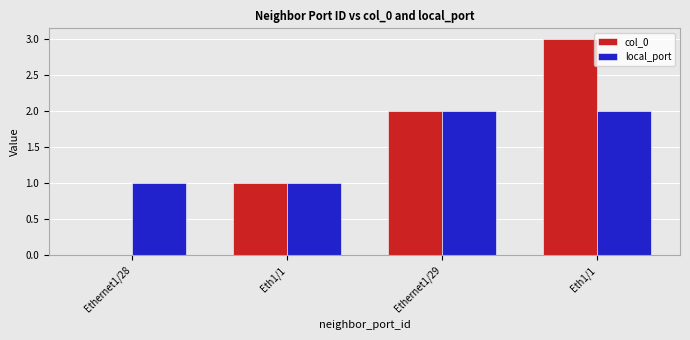

How many distinct data groups are displayed?

2